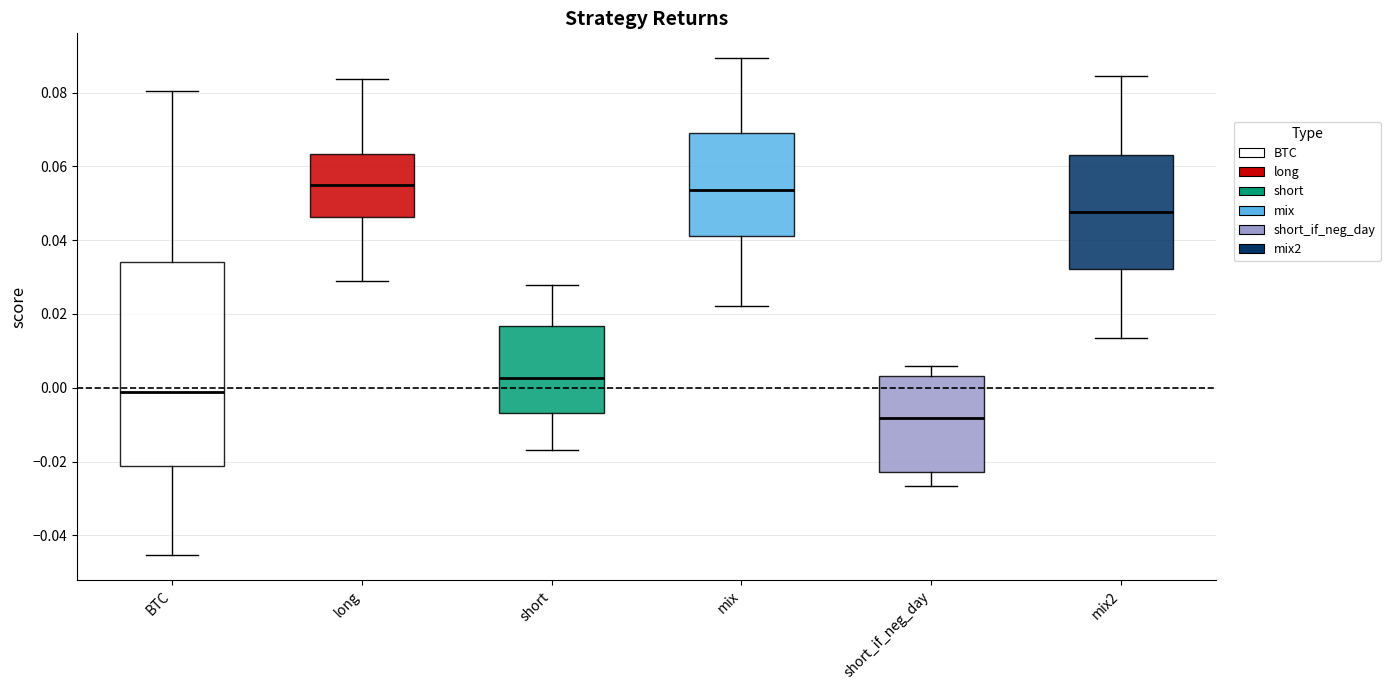

Comparing the boxes themselves (not the whiskers), which one is the tallest?

BTC